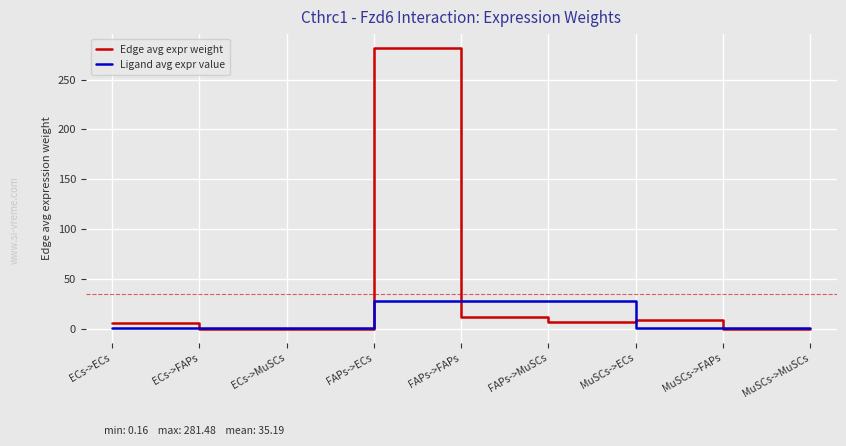

How many lines are shown in the chart?

2